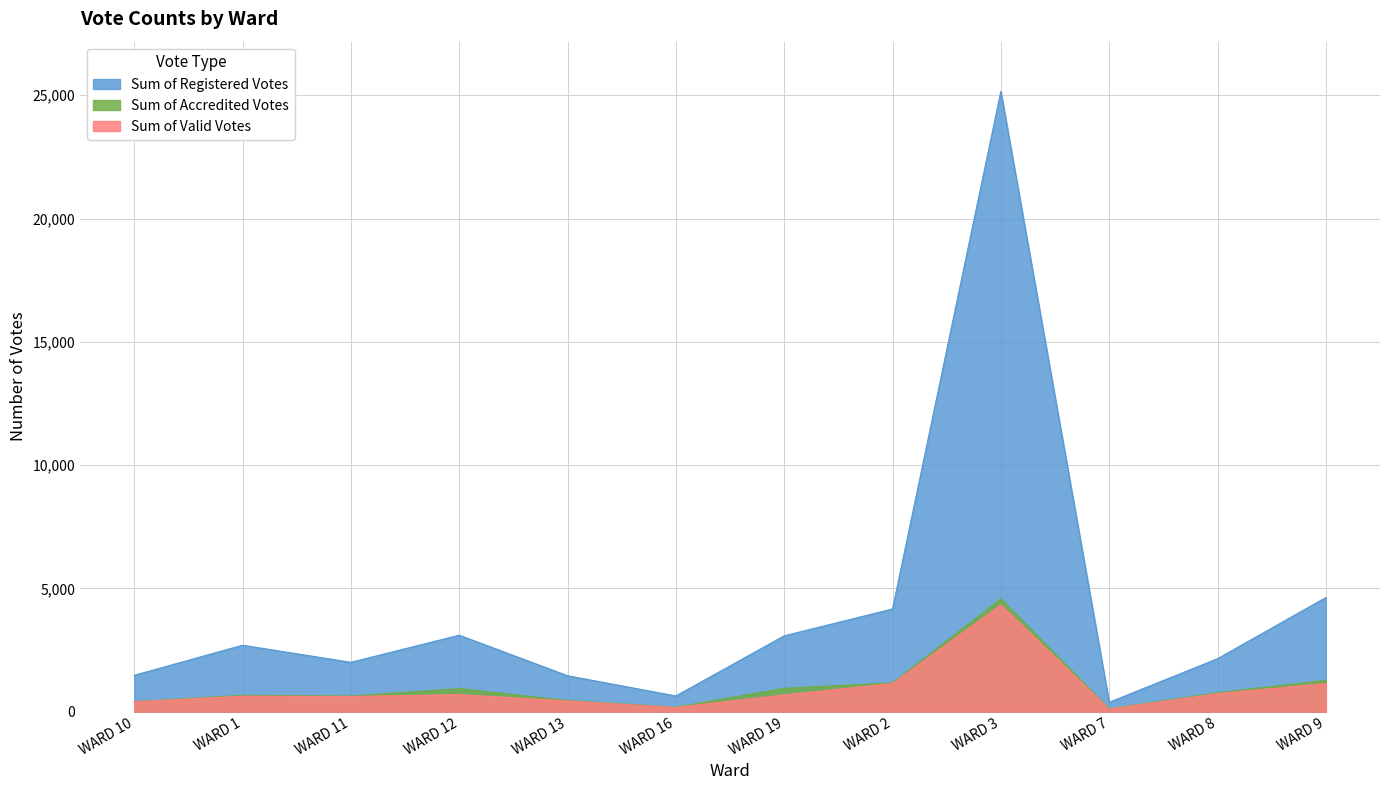

True or false: Sum of Registered Votes has more than 1 interior local peaks.

True